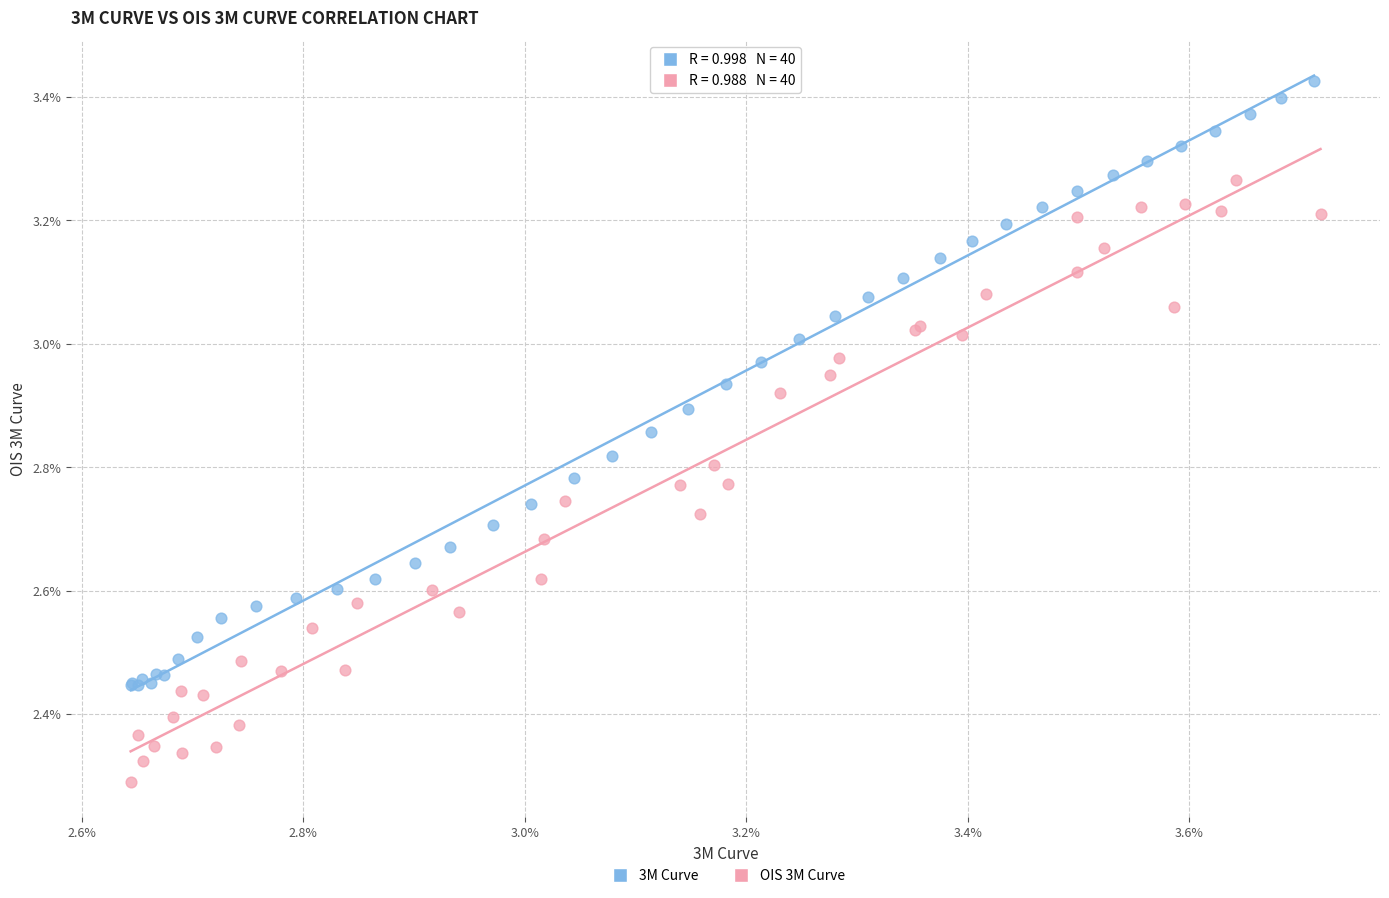

Which series has the widest spread of Y values?

3M Curve